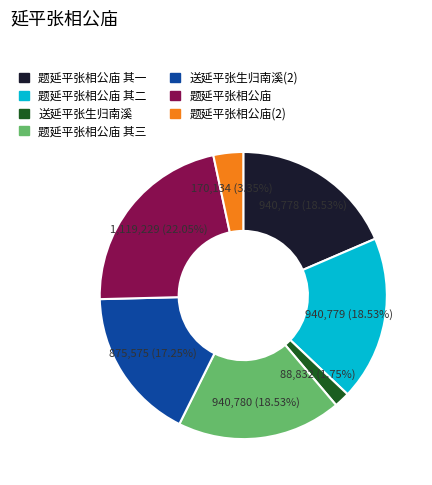

True or false: 送延平张生归南溪 accounts for 24% of the total.

False